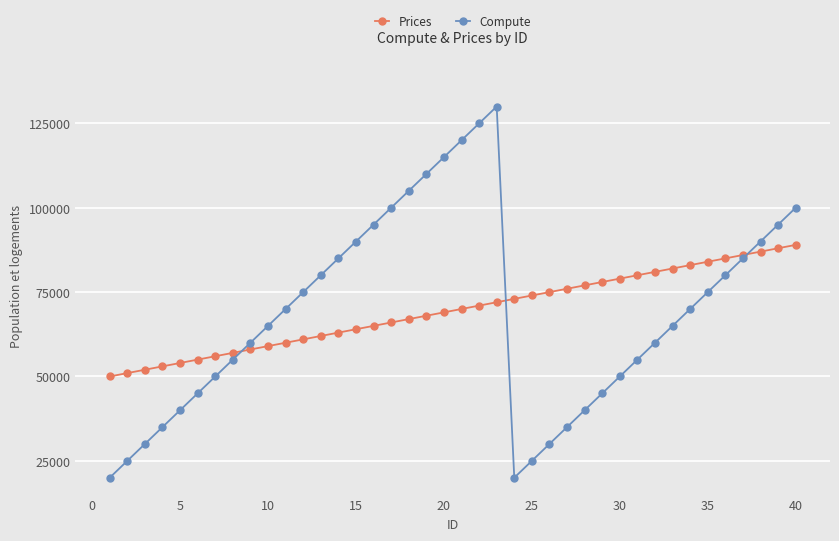

True or false: Prices and Compute intersect in this chart.

True